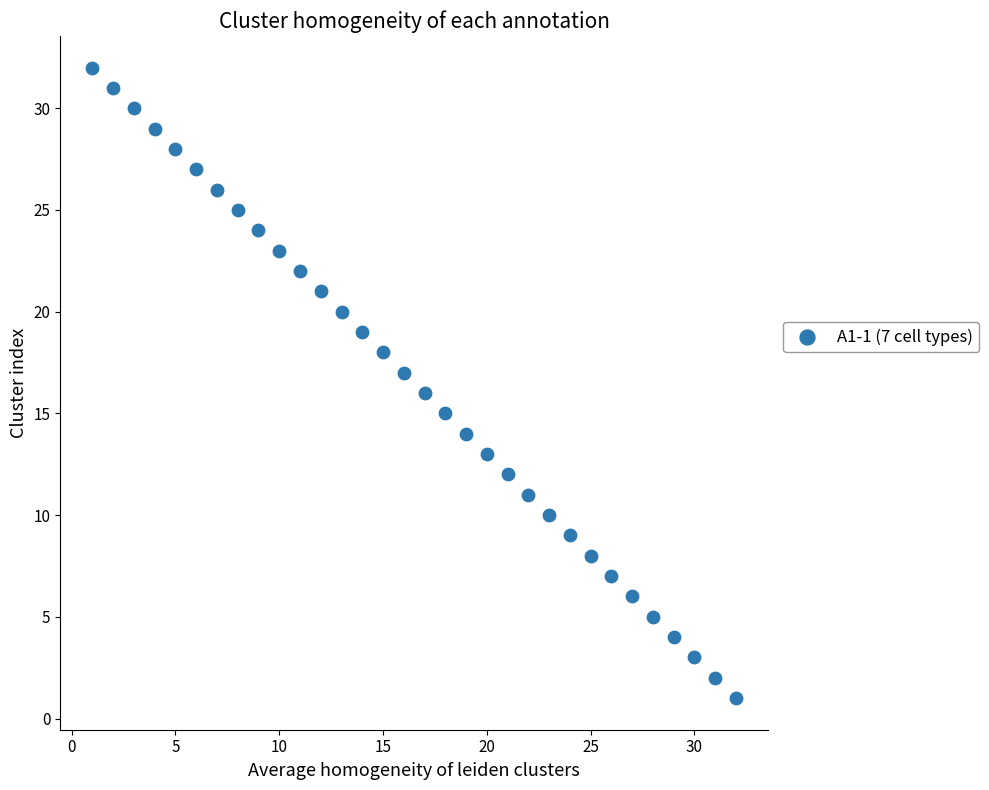

What is the range of Y values (max minus min)?

31